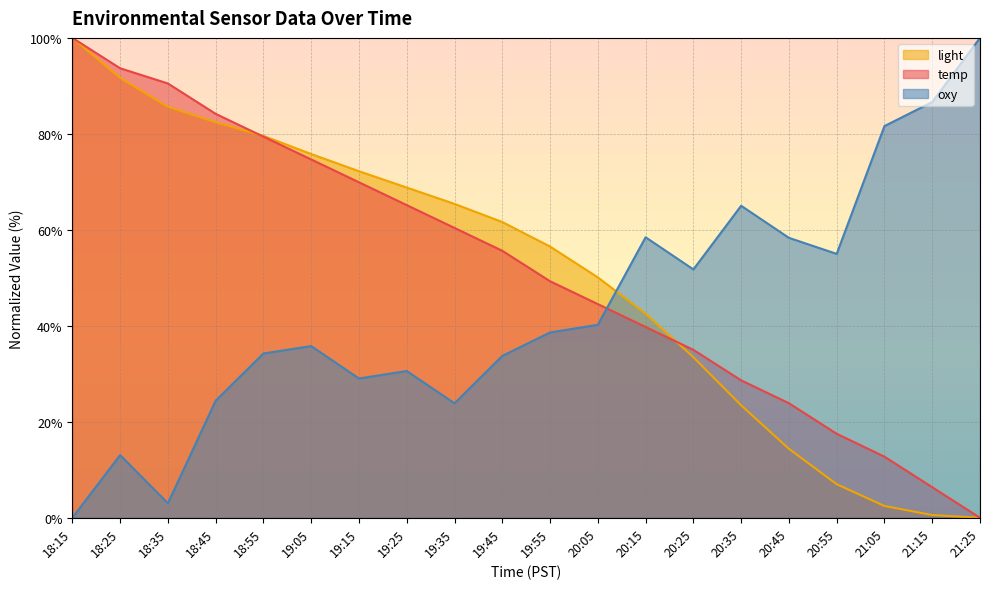

True or false: oxy has more than 1 points higher than both neighbors.

True